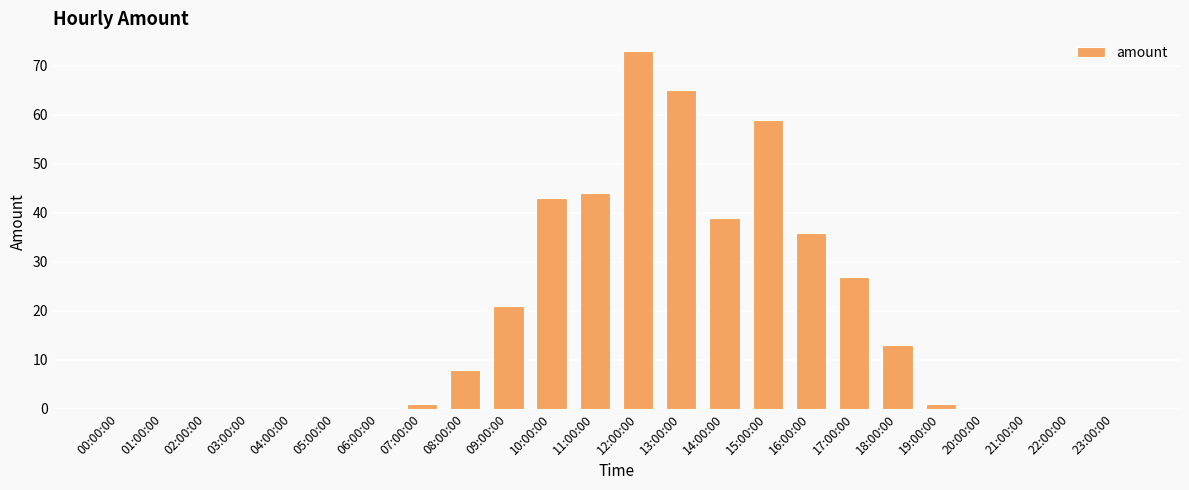

The value at 11:00:00 is 44. True or false?

True